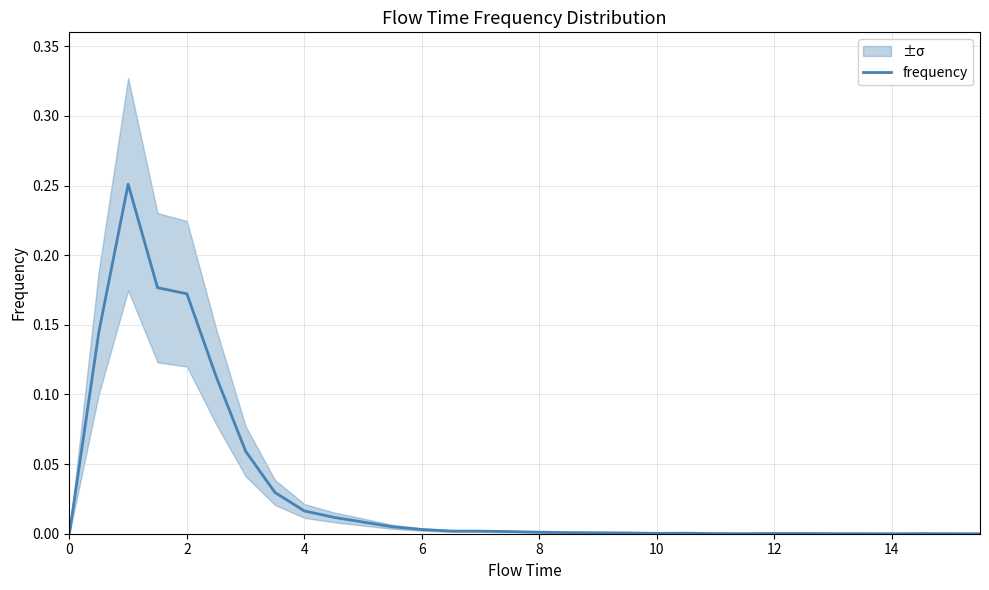

How many positive values are there?

29